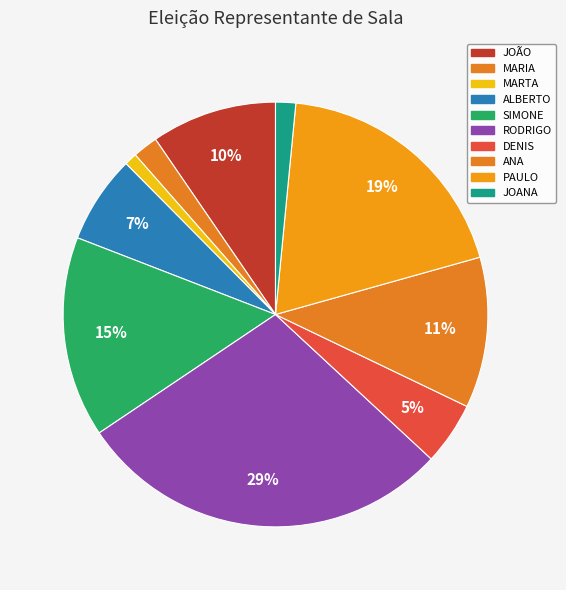

Which has a higher value, SIMONE or MARIA?

SIMONE